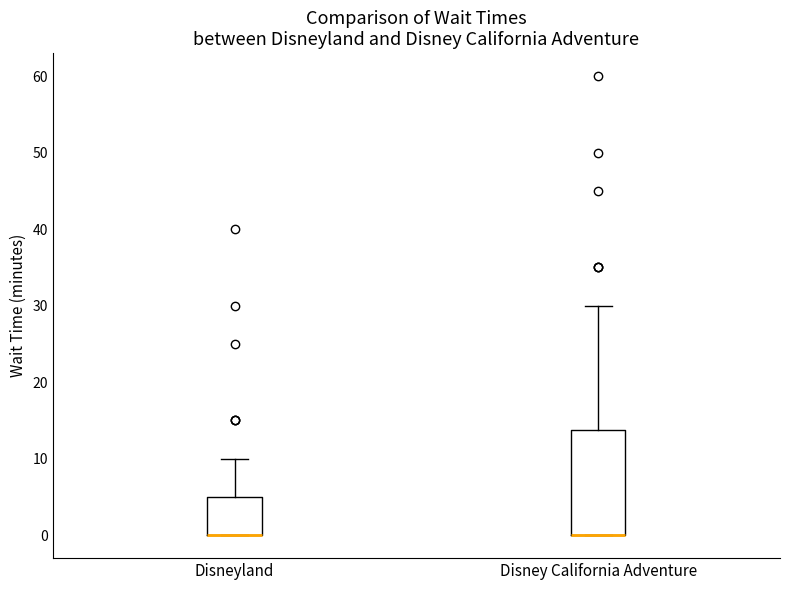

Where does the upper whisker of the box for Disneyland end on the y-axis? The values are not printed on the chart, so give them approximately, as read against the axis.

10